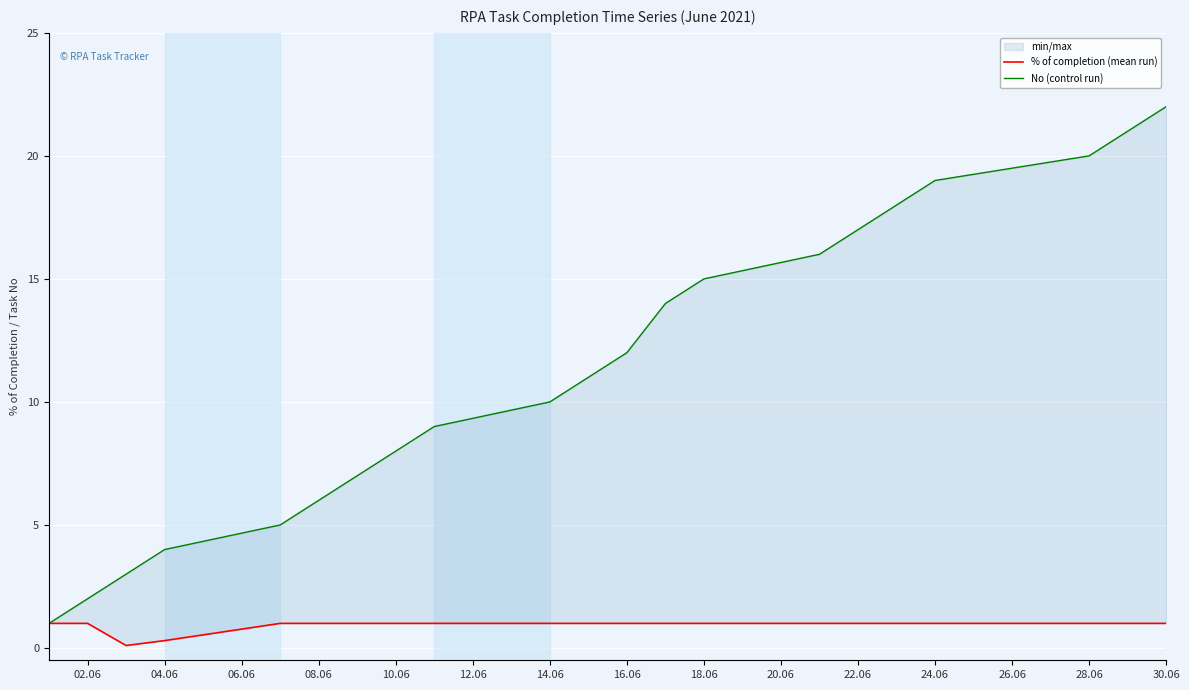

Which series has the largest range (max minus min)?

No (control run)